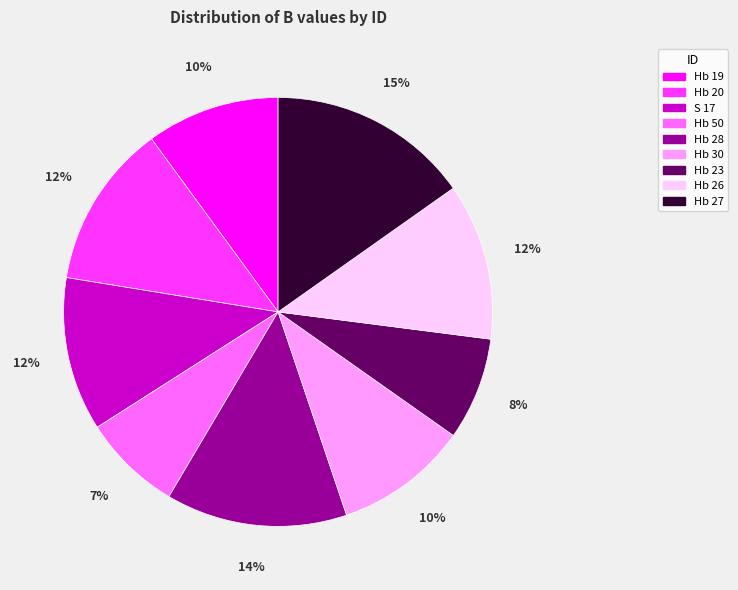

To the nearest percent, what is the difference between the largest and smallest slice percentages?

8%